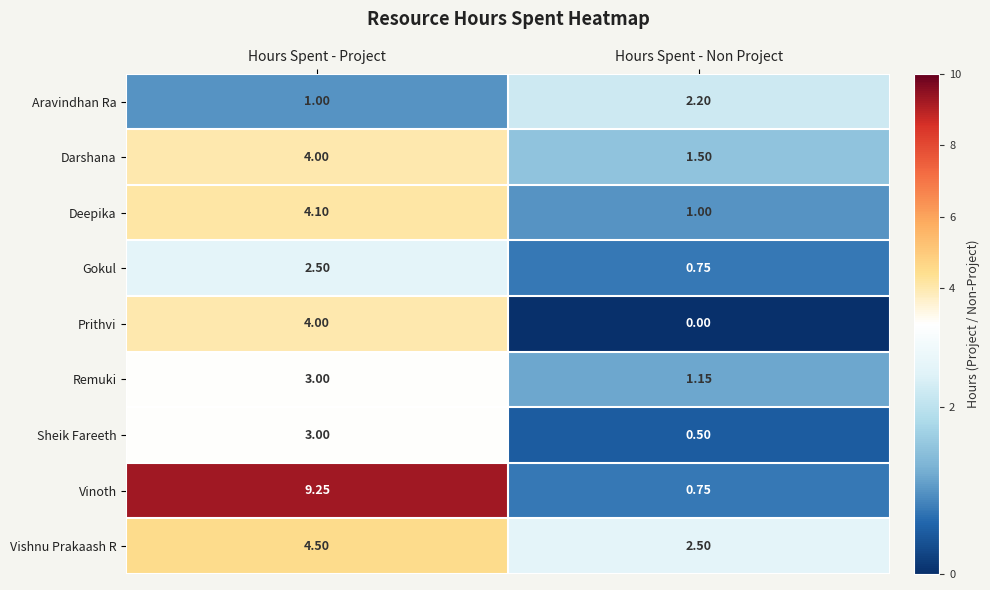

Which series has the widest spread of values?

Vinoth